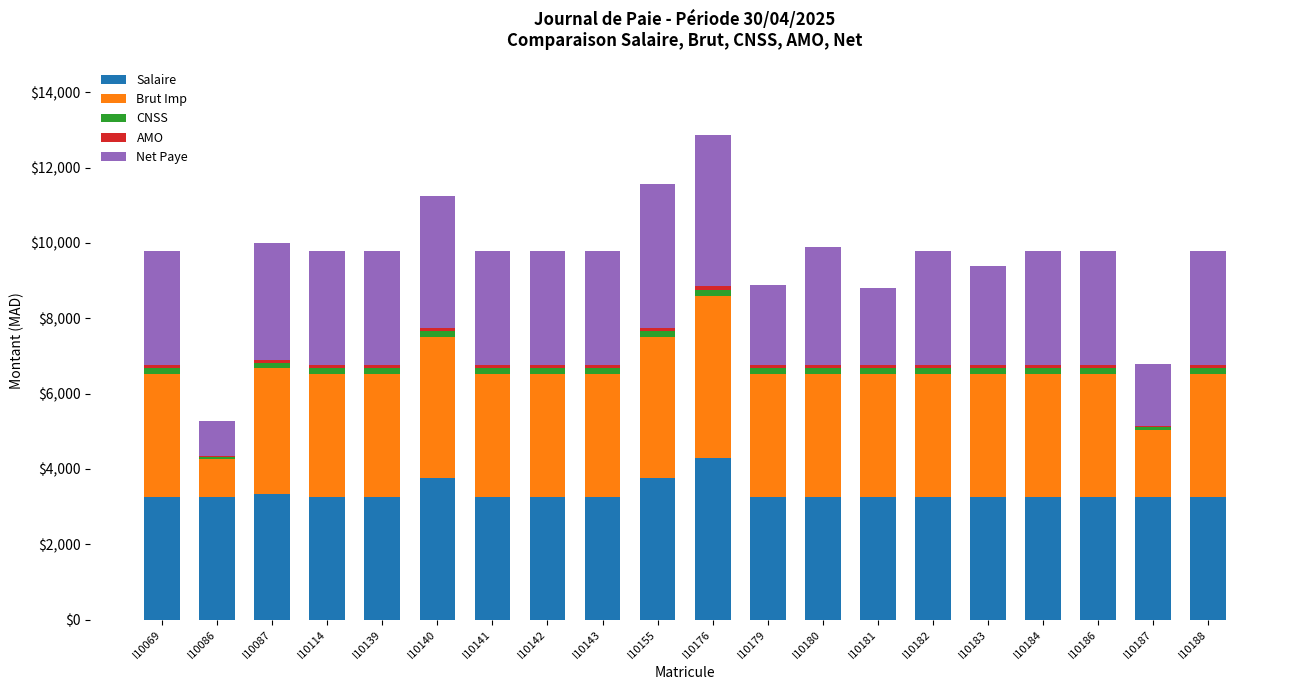

Are the bars horizontal?

No